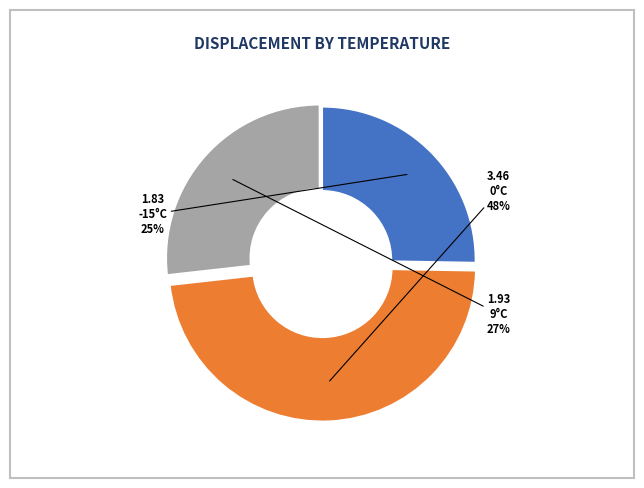

To the nearest percent, what is the difference between the largest and smallest slice percentages?

23%